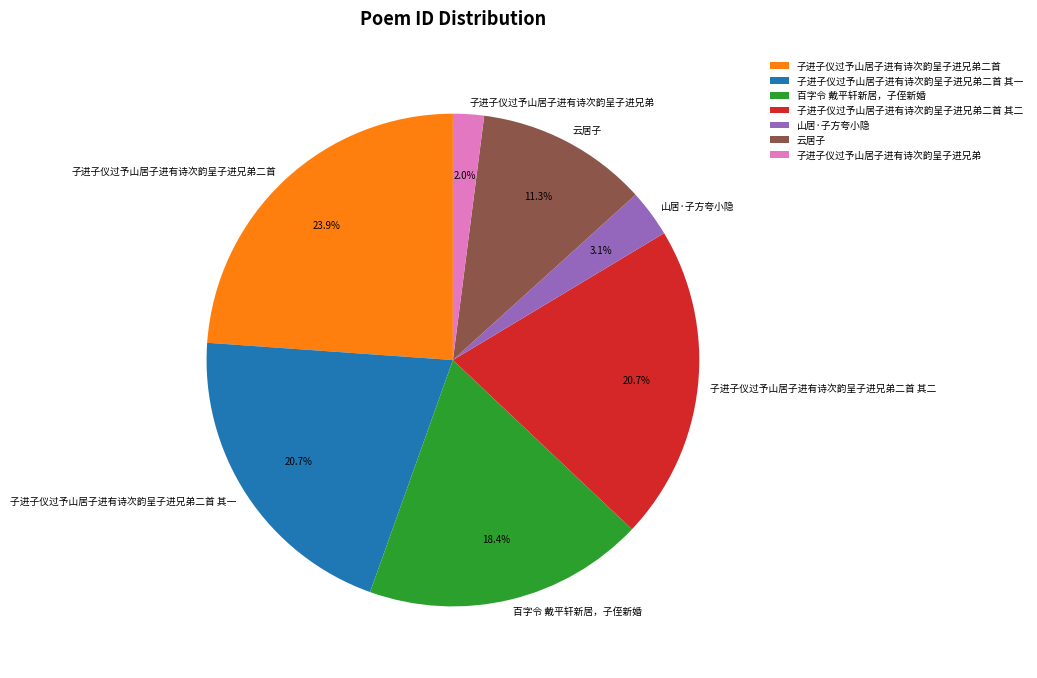

Approximately how many times larger is the value at 子进子仪过予山居子进有诗次韵呈子进兄弟二首 其一 compared to 子进子仪过予山居子进有诗次韵呈子进兄弟二首 其二?

1.0